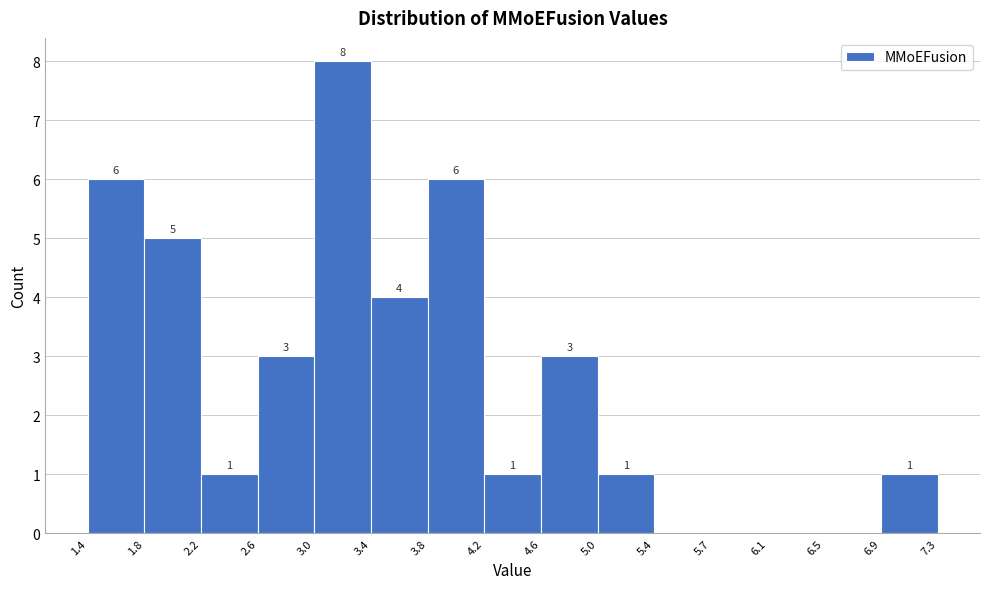

Which range on the x-axis has the tallest bar?

3.0 to 3.4